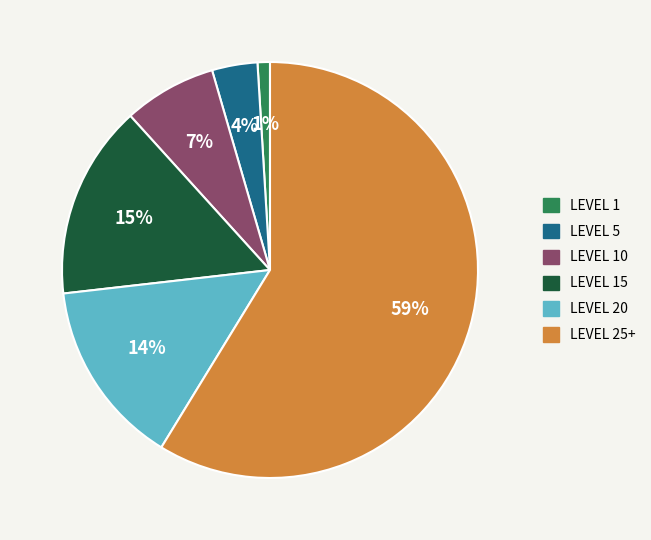

Is there any slice that represents more than half of the pie?

Yes